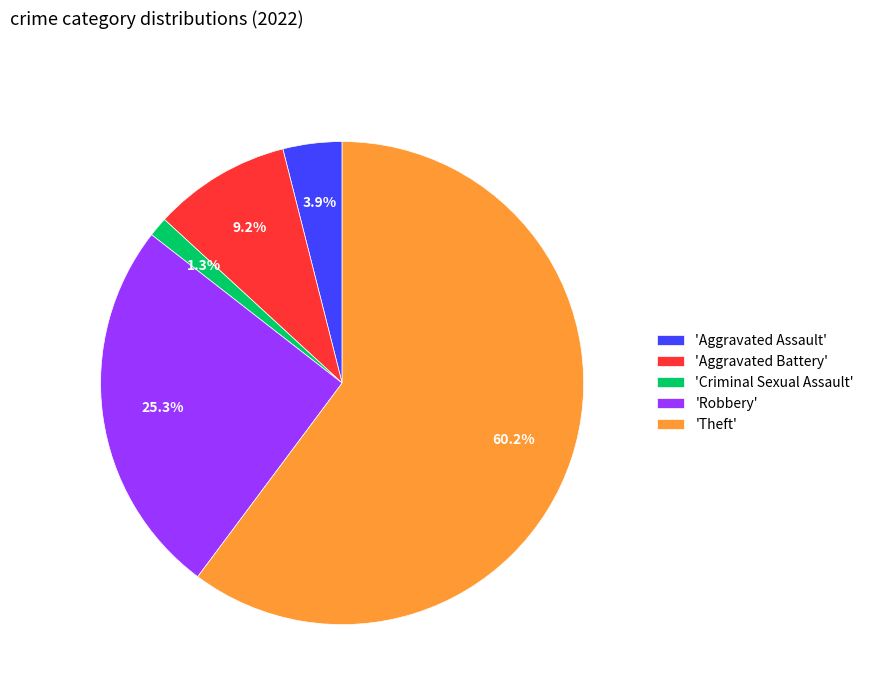

Combined, do 'Aggravated Assault' and 'Theft' account for over 50%?

Yes